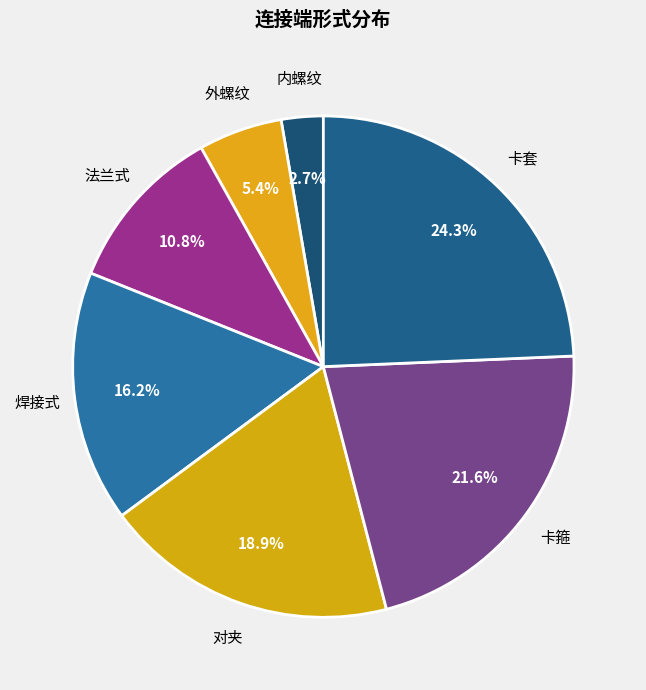

How many slices are in this pie chart?

7